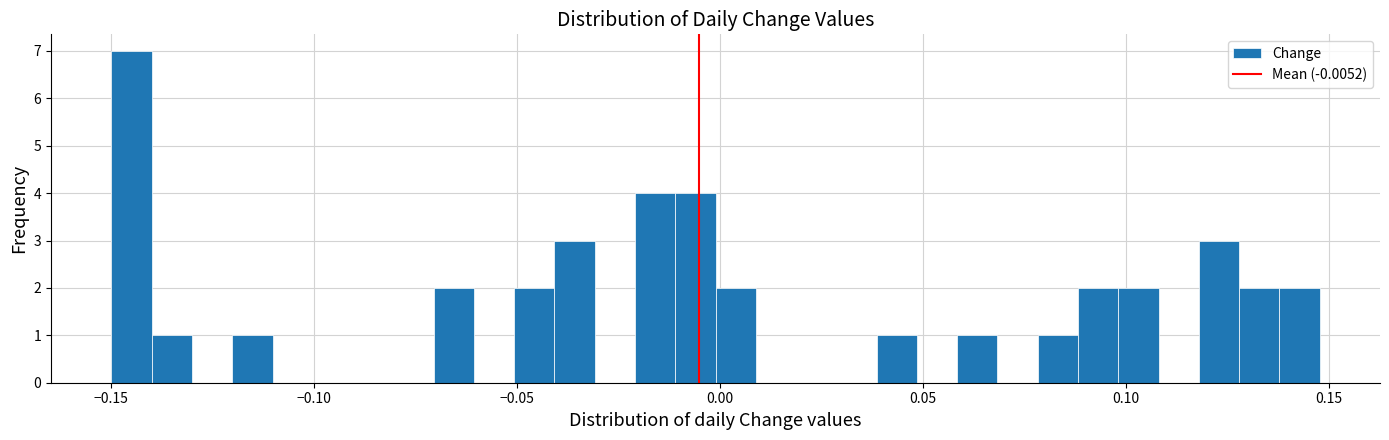

Read against the x-axis, roughly where is the centre of the tallest bar?

-0.145